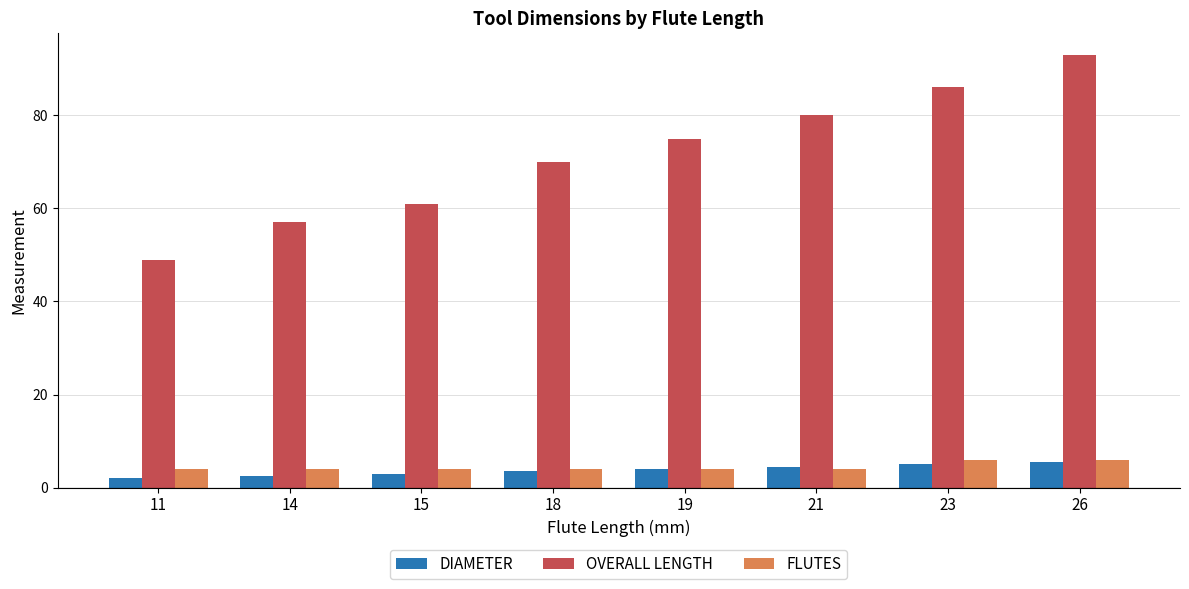

What is the highest value of the OVERALL LENGTH series?

93.0